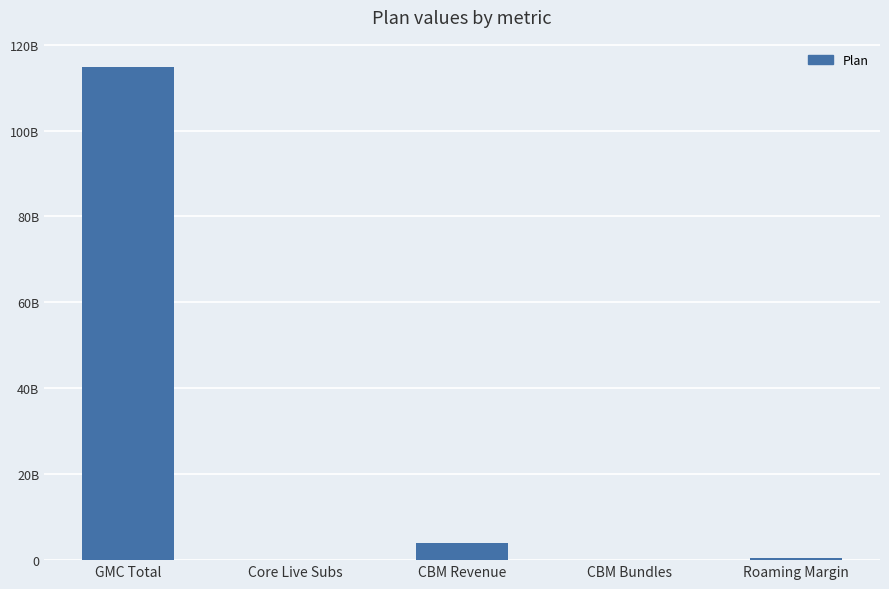

What is the value of the 4th bar from the left?

7114376